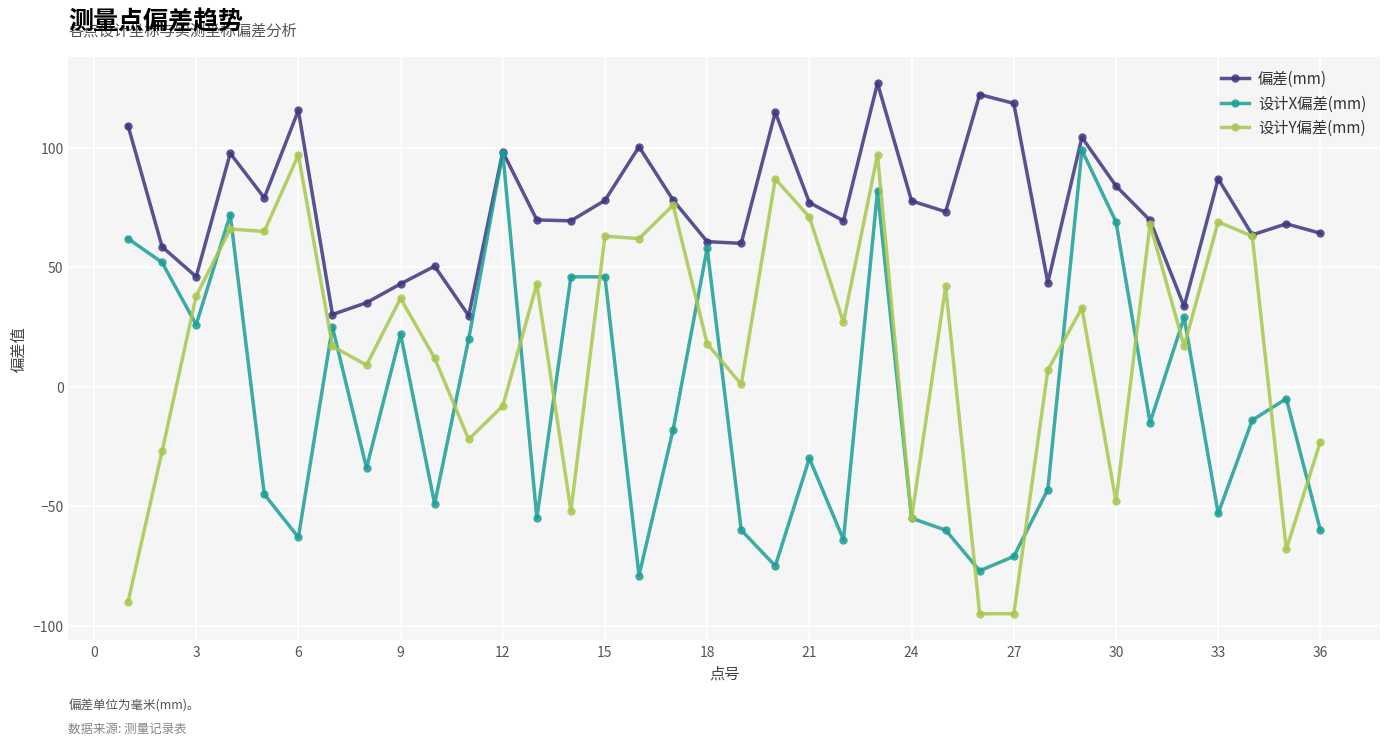

What is the maximum value for 设计X偏差(mm)?

99.0